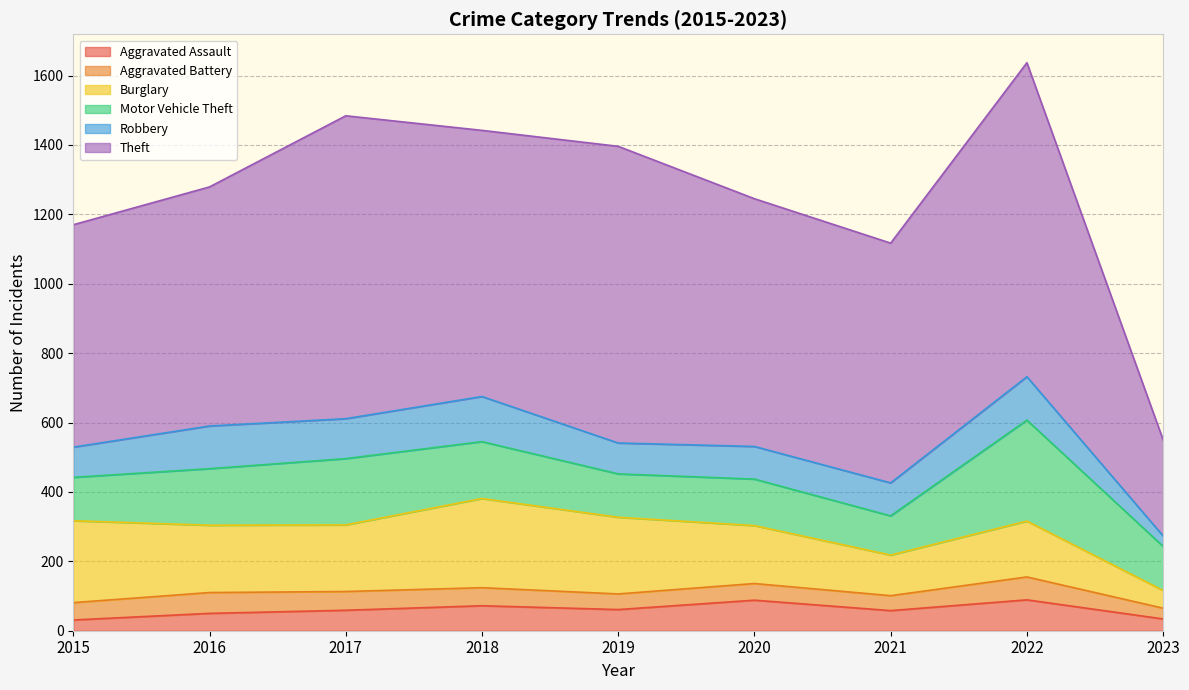

What is the maximum value for Robbery?

130